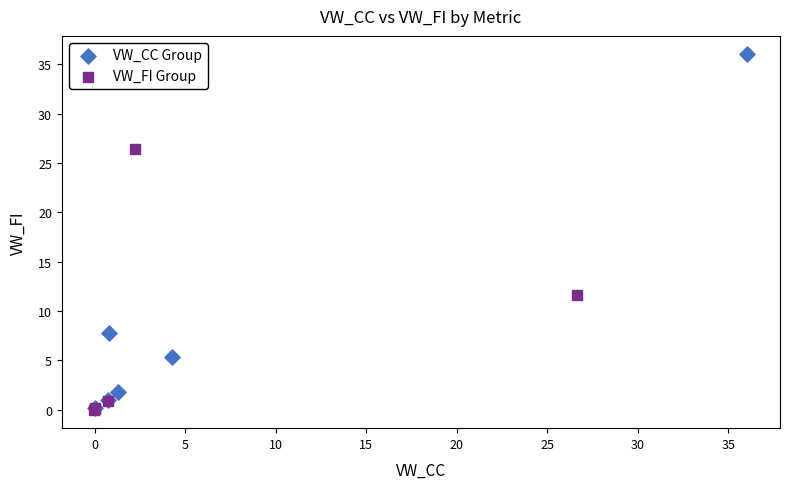

What are all the series names shown in the legend?

VW_CC Group, VW_FI Group